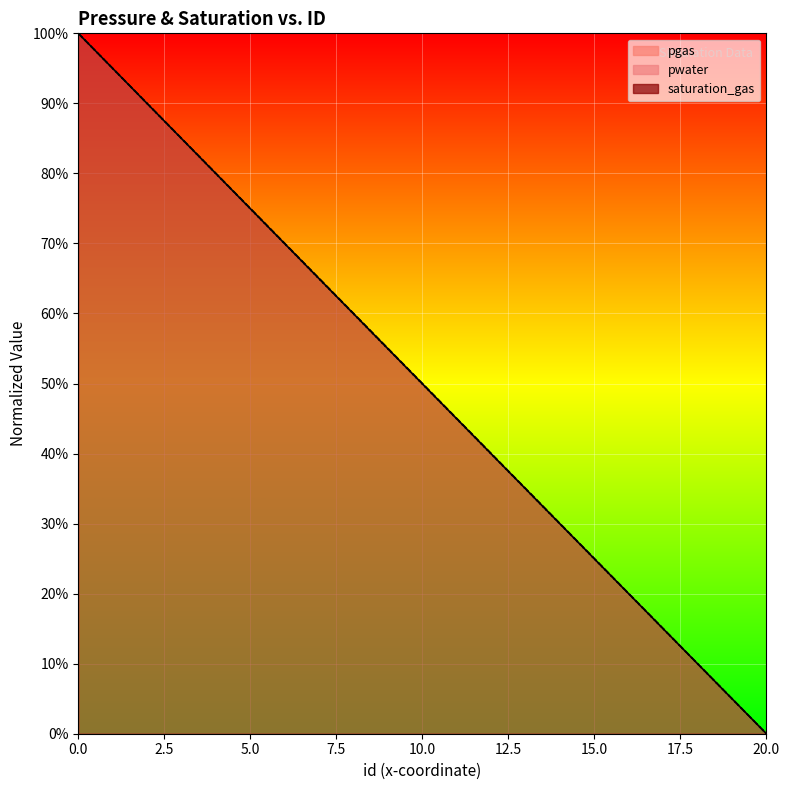

What is the difference between the maximum and minimum values in the pwater series?

1.0